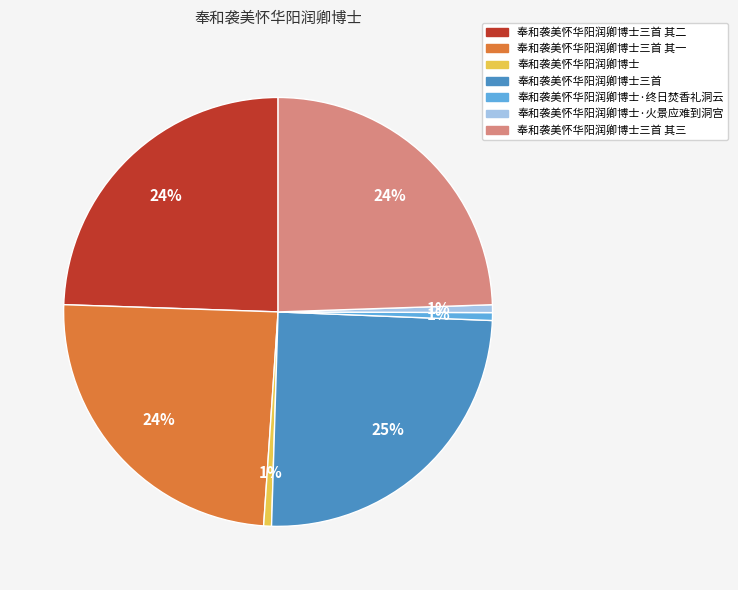

Is there any slice that represents more than half of the pie?

No